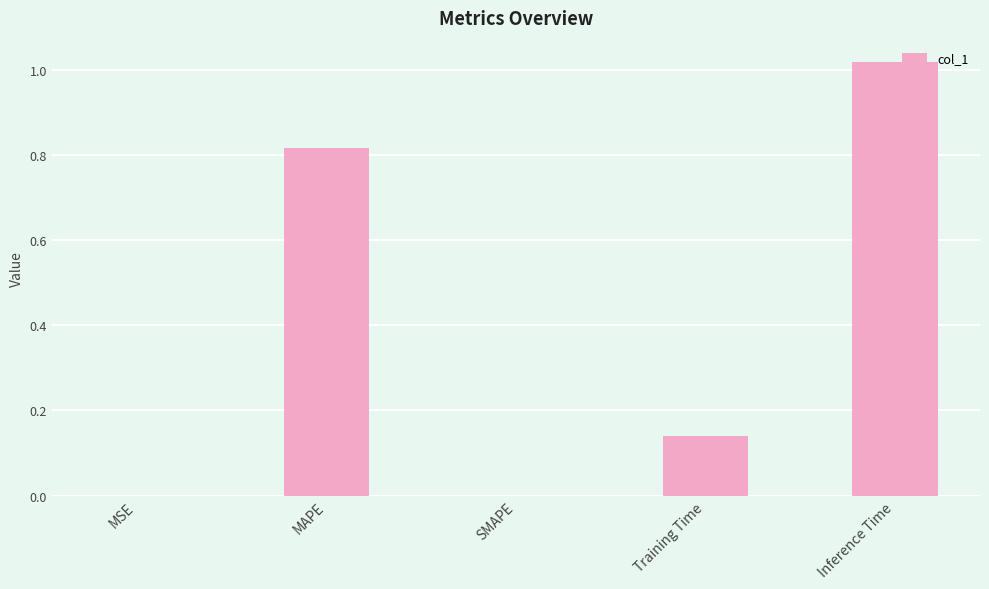

Count the number of categories in the chart.

5